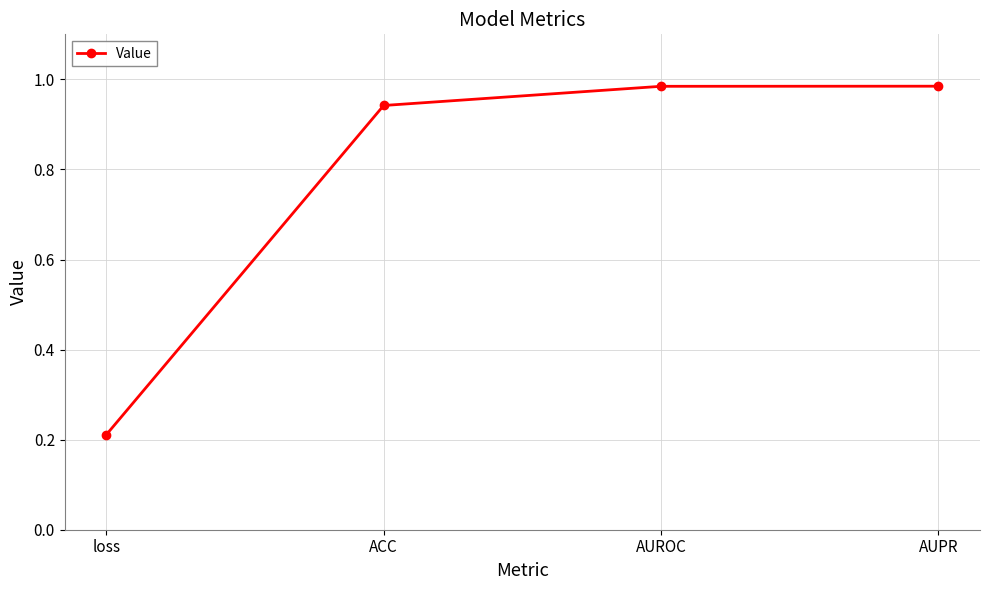

What is the label of the 3rd point from the right?

ACC